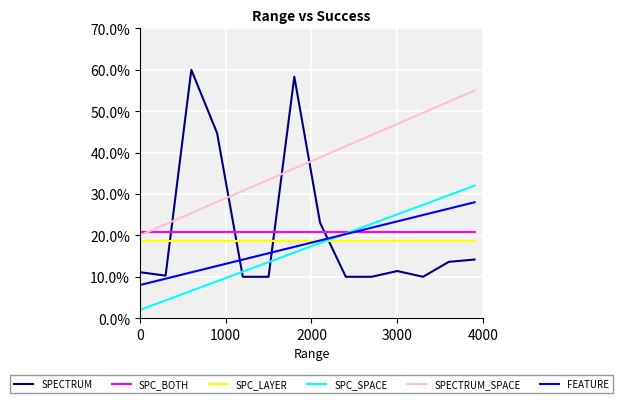

True or false: SPECTRUM_SPACE has more than 1 points higher than both neighbors.

False